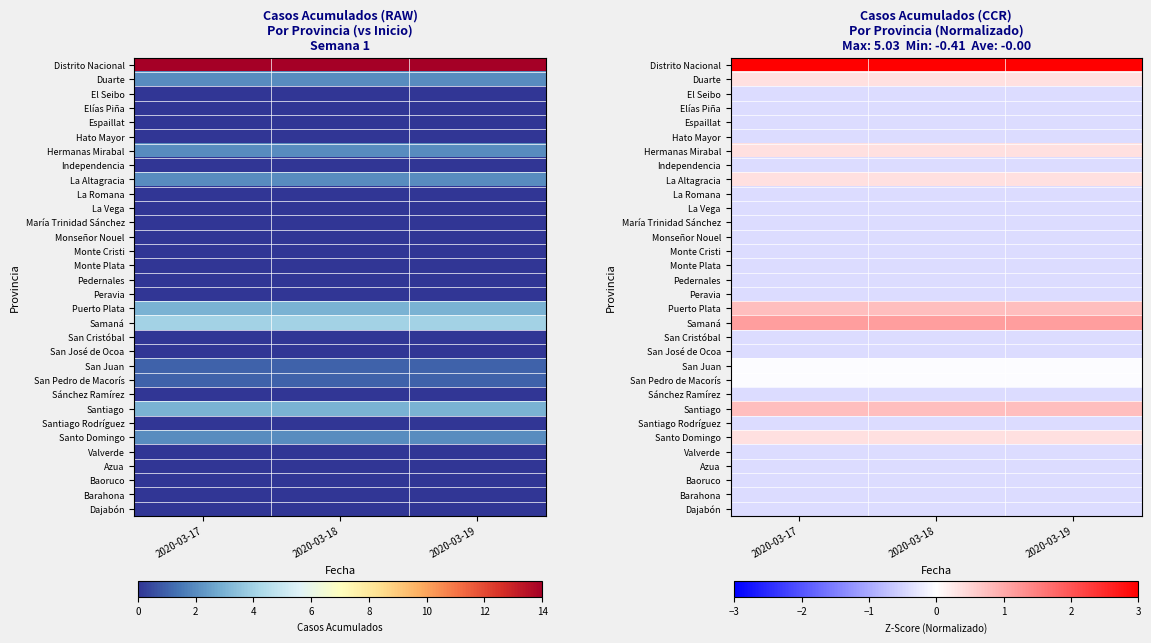

List the series in order of their peak value, highest first.

Distrito Nacional, Samaná, Puerto Plata, Santiago, Duarte, Hermanas Mirabal, La Altagracia, Santo Domingo, San Juan, San Pedro de Macorís, El Seibo, Elías Piña, Espaillat, Hato Mayor, Independencia, La Romana, La Vega, María Trinidad Sánchez, Monseñor Nouel, Monte Cristi, Monte Plata, Pedernales, Peravia, San Cristóbal, San José de Ocoa, Sánchez Ramírez, Santiago Rodríguez, Valverde, Azua, Baoruco, Barahona, Dajabón